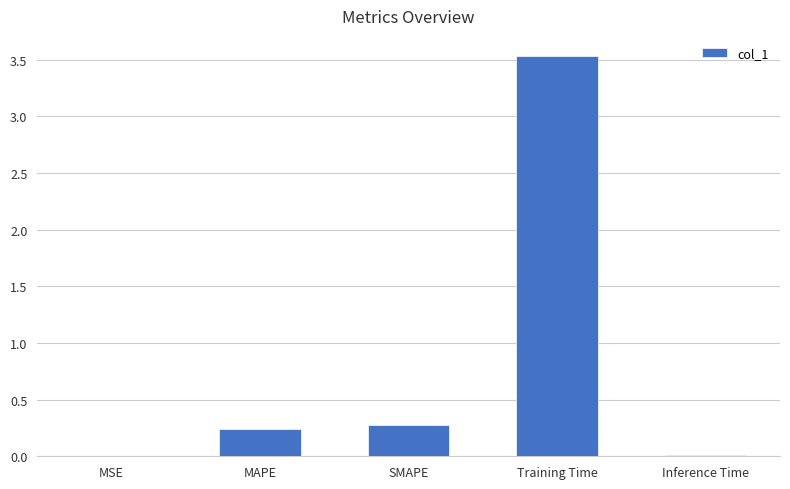

Are the bars grouped side by side (vs. stacked)?

No